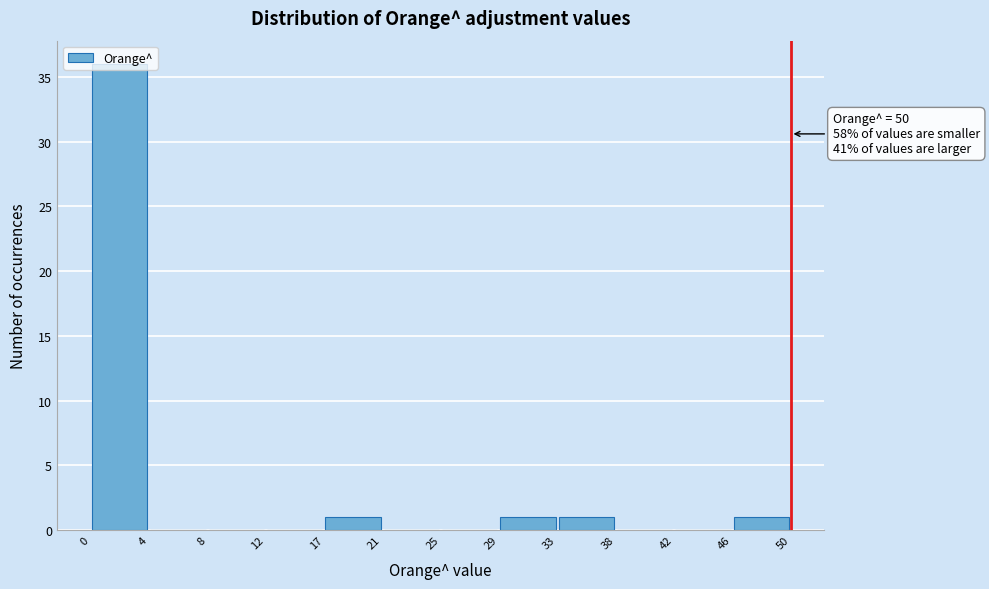

Over which range of the x-axis is the bar tallest?

0 to 4